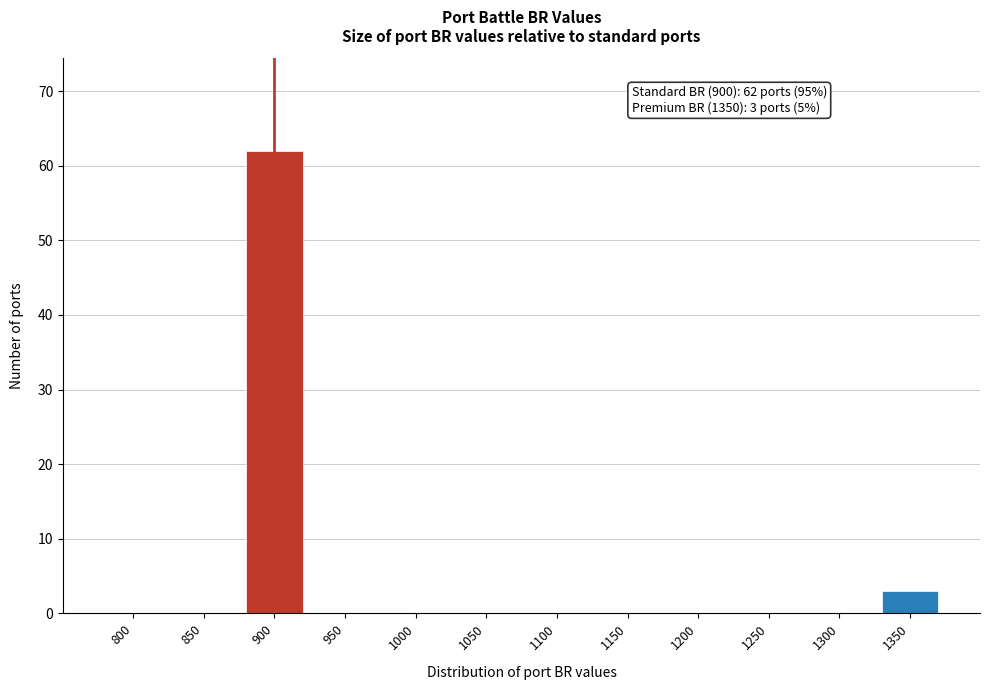

Reading left to right, list all the values displayed in this chart.

800=0	850=0	900=62	950=0	1000=0	1050=0	1100=0	1150=0	1200=0	1250=0	1300=0	1350=3